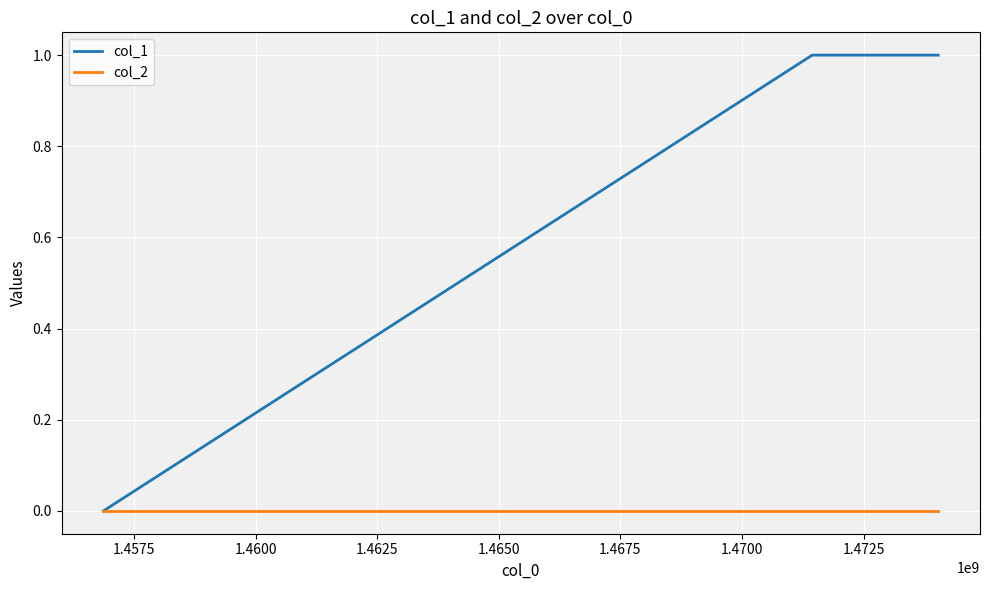

How many values in the col_1 series are below 1?

1